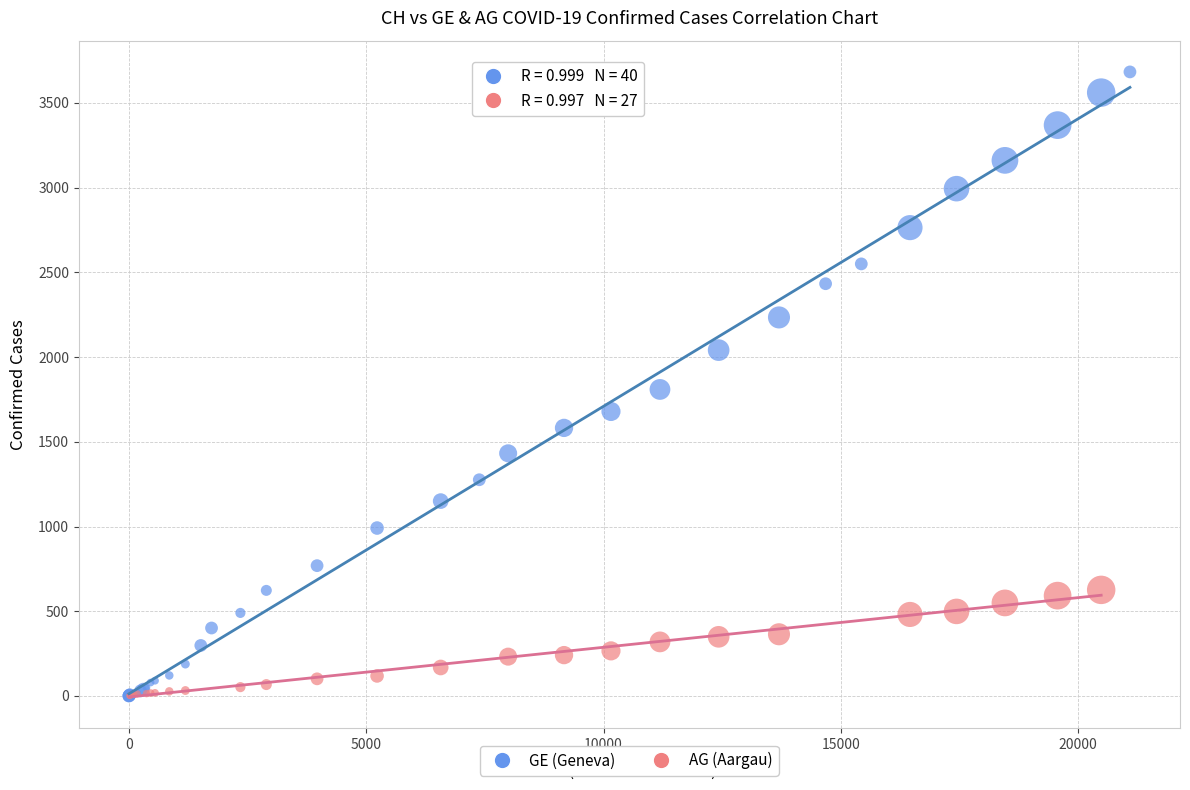

Which series contains the highest Y value?

GE (Geneva)